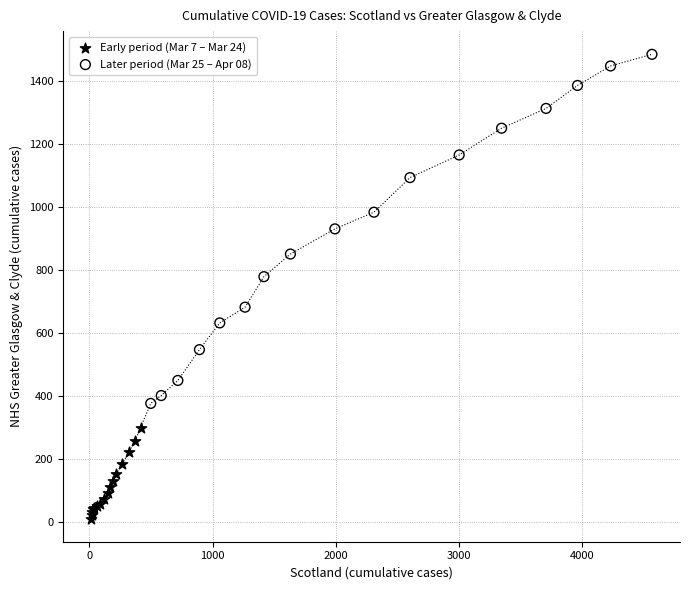

Which series reaches the maximum Y coordinate?

Later period (Mar 25 – Apr 08)